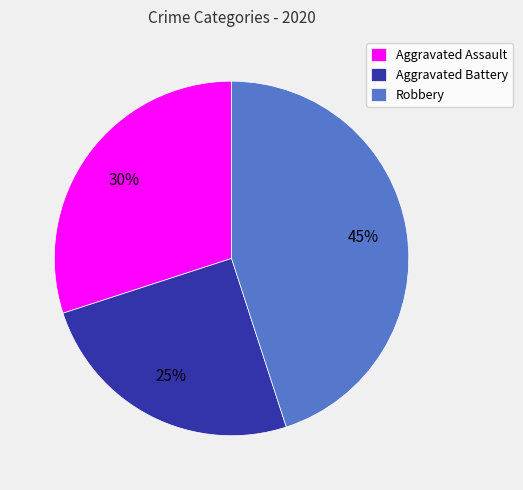

To the nearest percent, what is the average slice percentage?

33%